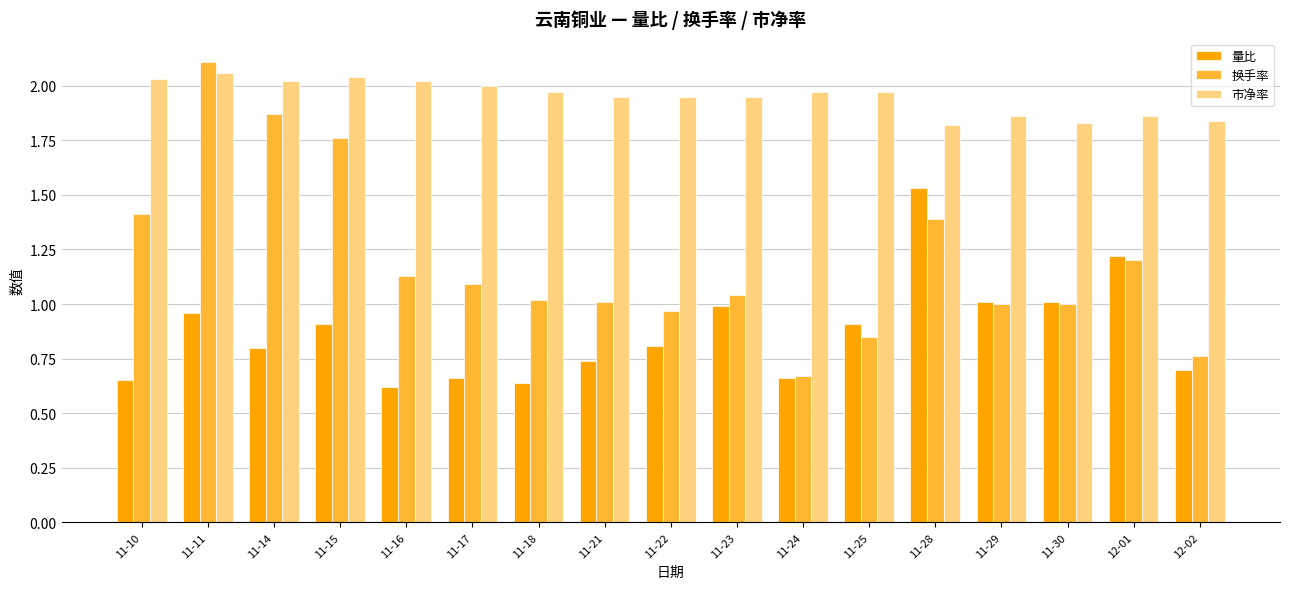

Rank the series by their average value, from lowest to highest.

量比, 换手率, 市净率